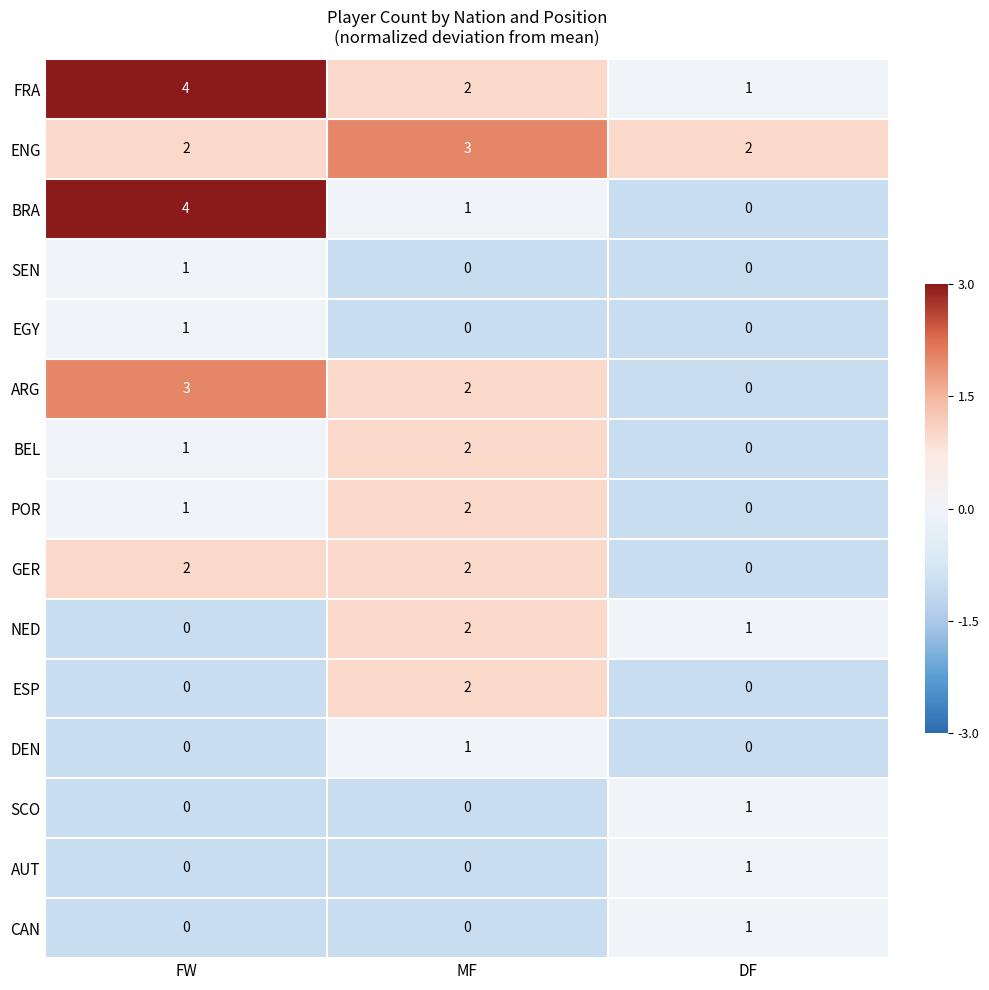

Which series has the widest spread of values?

BRA